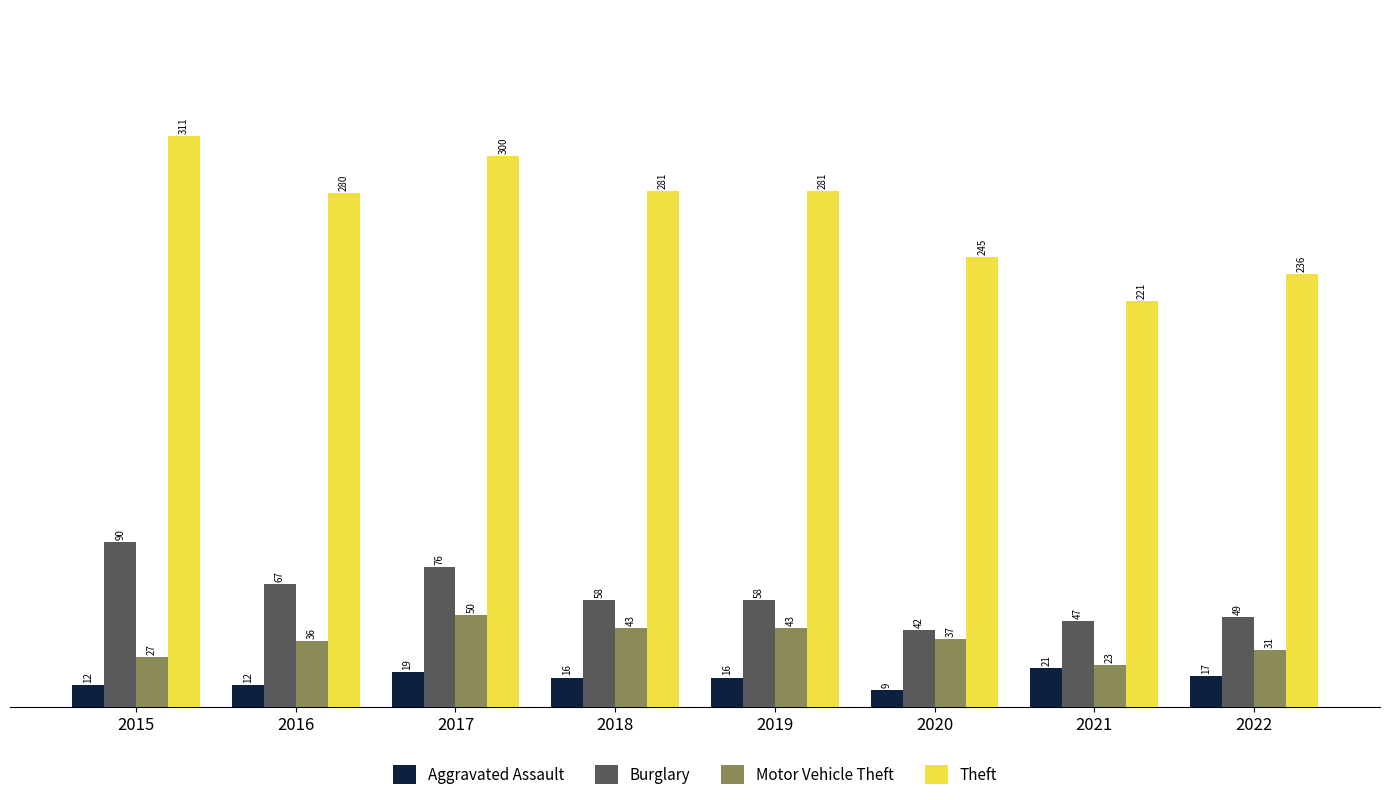

What is the maximum value for Motor Vehicle Theft?

50